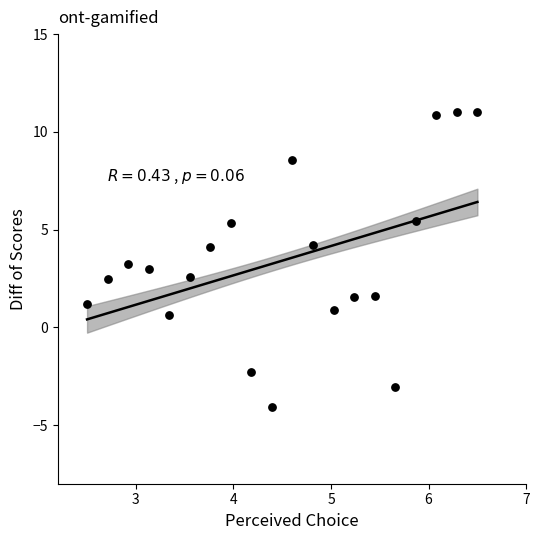

What is the range of Y values (max minus min)?

15.1